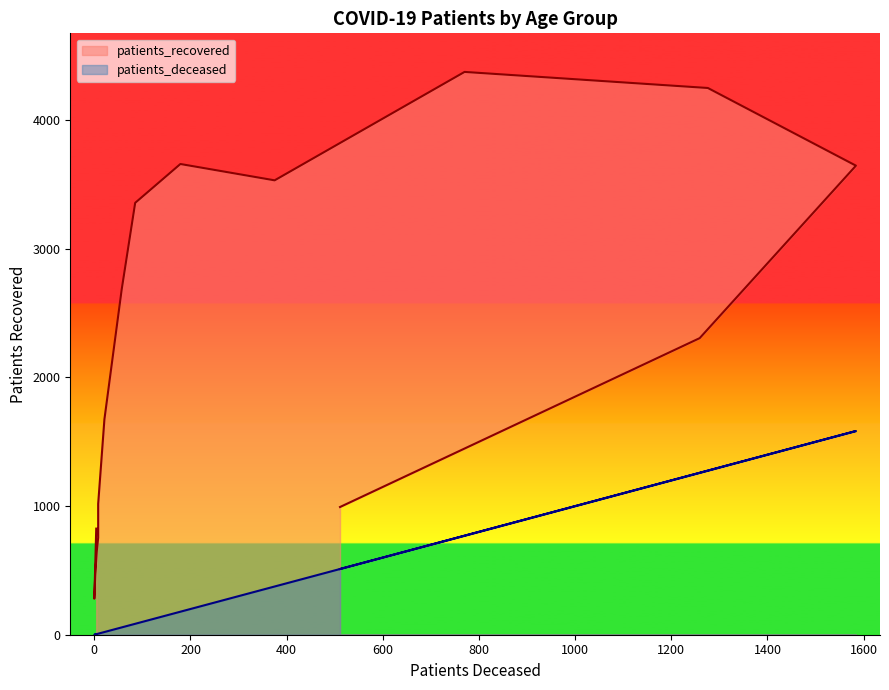

What are all the series names shown in the legend?

patients_deceased, patients_recovered